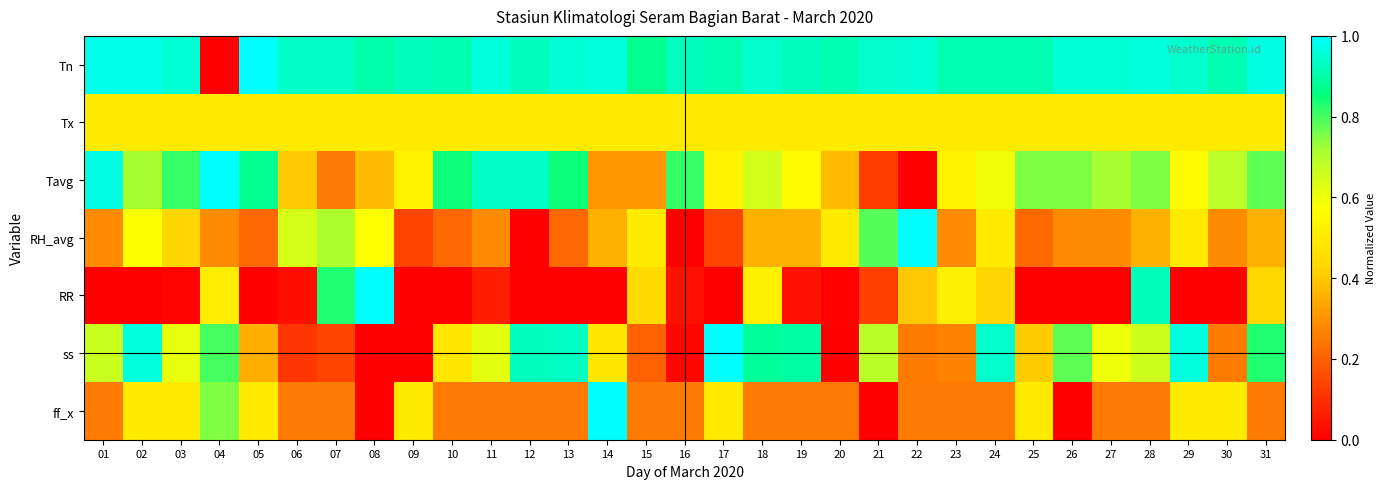

Reading left to right, transcribe all the data shown in this chart.

Tn: 01=1.0	02=1.0	03=1.0	04=0.0	05=1.0	06=0.9	07=0.9	08=0.9	09=0.9	10=0.9	11=1.0	12=0.9	13=1.0	14=1.0	15=0.9	16=0.9	17=0.9	18=0.9	19=0.9	20=0.9	21=0.9	22=1.0	23=0.9	24=0.9	25=0.9	26=1.0	27=1.0	28=1.0	29=0.9	30=0.9	31=1.0
Tx: 01=0.5	02=0.5	03=0.5	04=0.5	05=0.5	06=0.5	07=0.5	08=0.5	09=0.5	10=0.5	11=0.5	12=0.5	13=0.5	14=0.5	15=0.5	16=0.5	17=0.5	18=0.5	19=0.5	20=0.5	21=0.5	22=0.5	23=0.5	24=0.5	25=0.5	26=0.5	27=0.5	28=0.5	29=0.5	30=0.5	31=0.5
Tavg: 01=1.0	02=0.7	03=0.8	04=1.0	05=0.9	06=0.4	07=0.2	08=0.4	09=0.5	10=0.8	11=0.9	12=0.9	13=0.8	14=0.3	15=0.3	16=0.8	17=0.5	18=0.7	19=0.6	20=0.4	21=0.1	22=0.0	23=0.5	24=0.6	25=0.8	26=0.8	27=0.7	28=0.8	29=0.6	30=0.7	31=0.8
RH_avg: 01=0.3	02=0.6	03=0.4	04=0.3	05=0.2	06=0.6	07=0.7	08=0.6	09=0.1	10=0.2	11=0.3	12=0.0	13=0.2	14=0.4	15=0.5	16=0.0	17=0.1	18=0.4	19=0.4	20=0.5	21=0.8	22=1.0	23=0.3	24=0.5	25=0.2	26=0.3	27=0.3	28=0.4	29=0.5	30=0.3	31=0.4
RR: 01=0.0	02=0.0	03=0.0	04=0.5	05=0.0	06=0.0	07=0.8	08=1.0	09=0.0	10=0.0	11=0.1	12=0.0	13=0.0	14=0.0	15=0.4	16=0.0	17=0.0	18=0.5	19=0.0	20=0.0	21=0.1	22=0.4	23=0.5	24=0.4	25=0.0	26=0.0	27=0.0	28=0.9	29=0.0	30=0.0	31=0.4
ss: 01=0.7	02=1.0	03=0.6	04=0.8	05=0.4	06=0.1	07=0.1	08=0.0	09=0.0	10=0.5	11=0.6	12=0.9	13=0.9	14=0.5	15=0.2	16=0.0	17=1.0	18=0.9	19=0.9	20=0.0	21=0.7	22=0.3	23=0.3	24=0.9	25=0.4	26=0.8	27=0.6	28=0.7	29=1.0	30=0.3	31=0.8
ff_x: 01=0.2	02=0.5	03=0.5	04=0.8	05=0.5	06=0.2	07=0.2	08=0.0	09=0.5	10=0.2	11=0.2	12=0.2	13=0.2	14=1.0	15=0.2	16=0.2	17=0.5	18=0.2	19=0.2	20=0.2	21=0.0	22=0.2	23=0.2	24=0.2	25=0.5	26=0.0	27=0.2	28=0.2	29=0.5	30=0.5	31=0.2